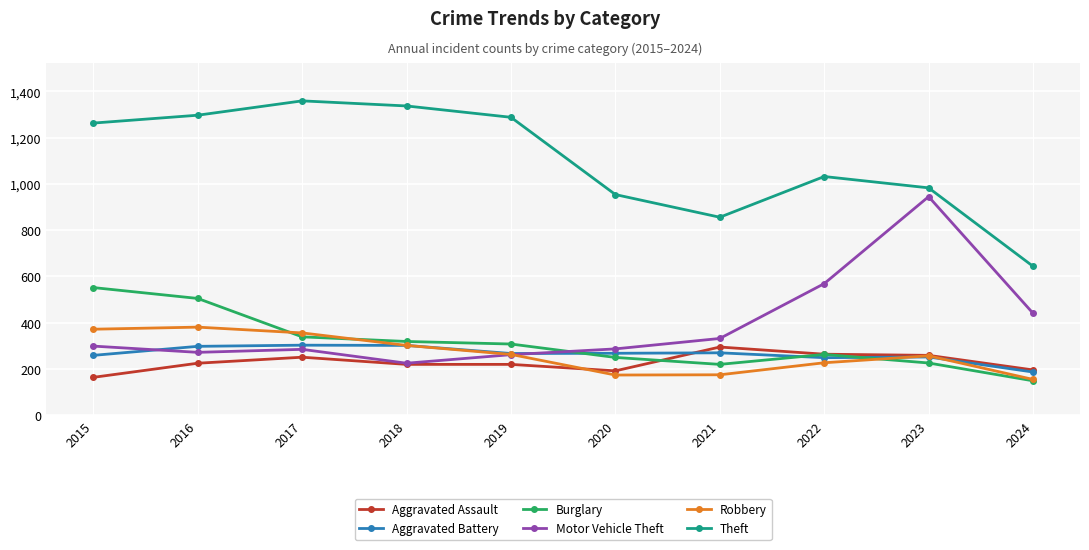

What is the average value of the Robbery series?

266